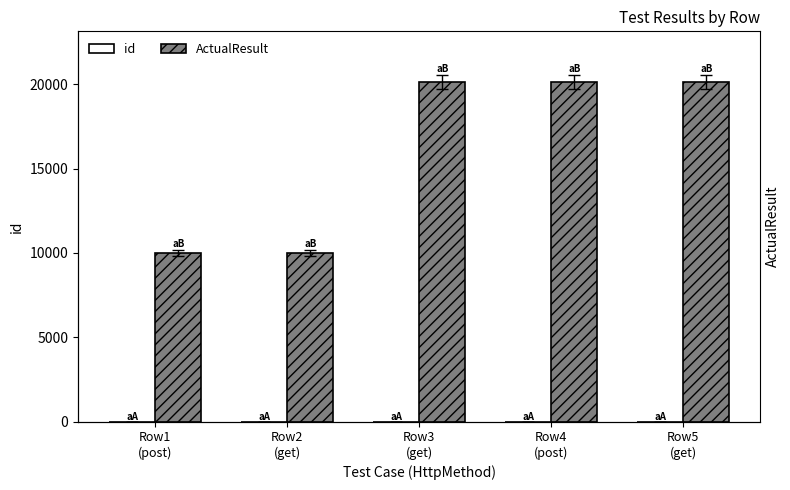

What is the lowest value of the ActualResult series?

10001